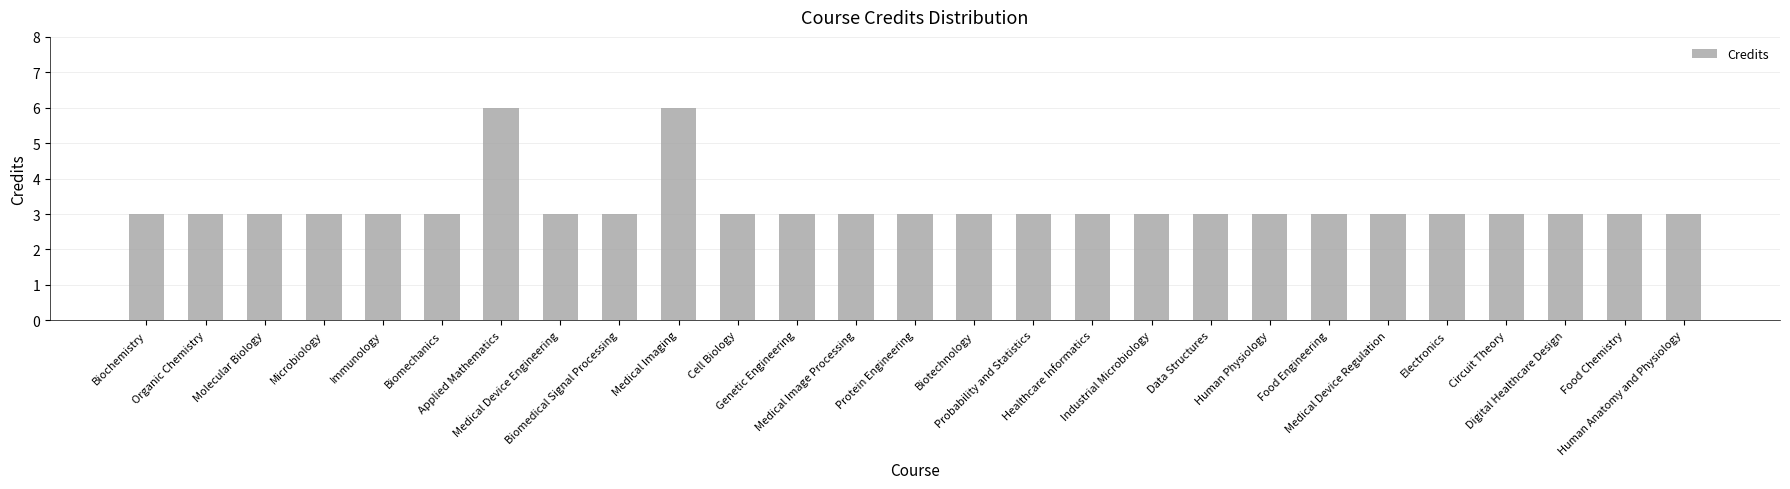

What is the maximum value shown in the chart?

6